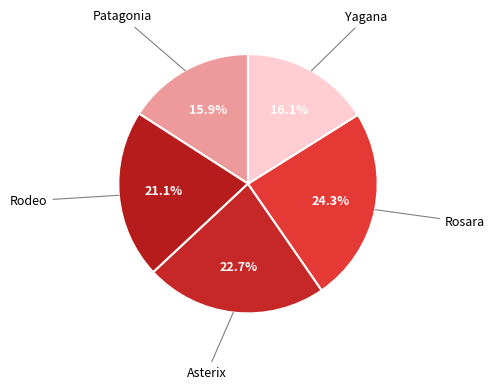

To the nearest percent, what is the average slice percentage?

20%